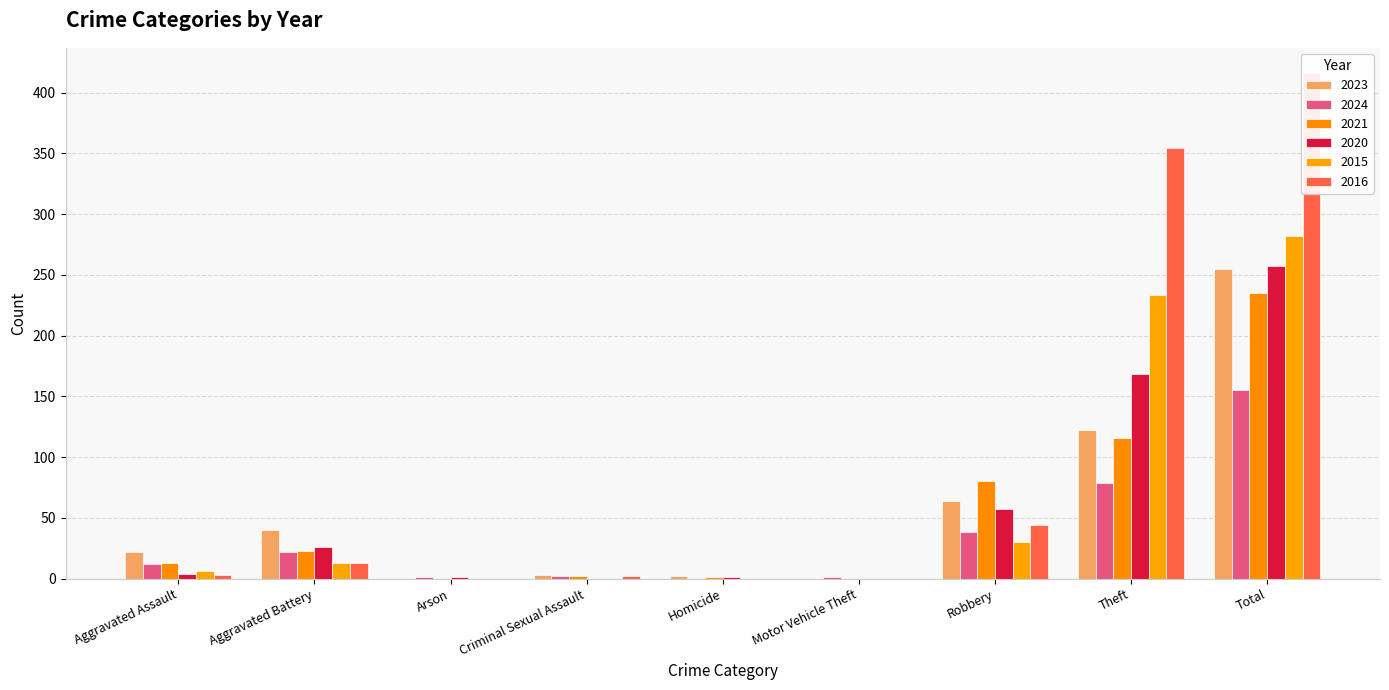

Is the value of 2024 at Aggravated Battery greater than the value of 2015 at Arson?

Yes